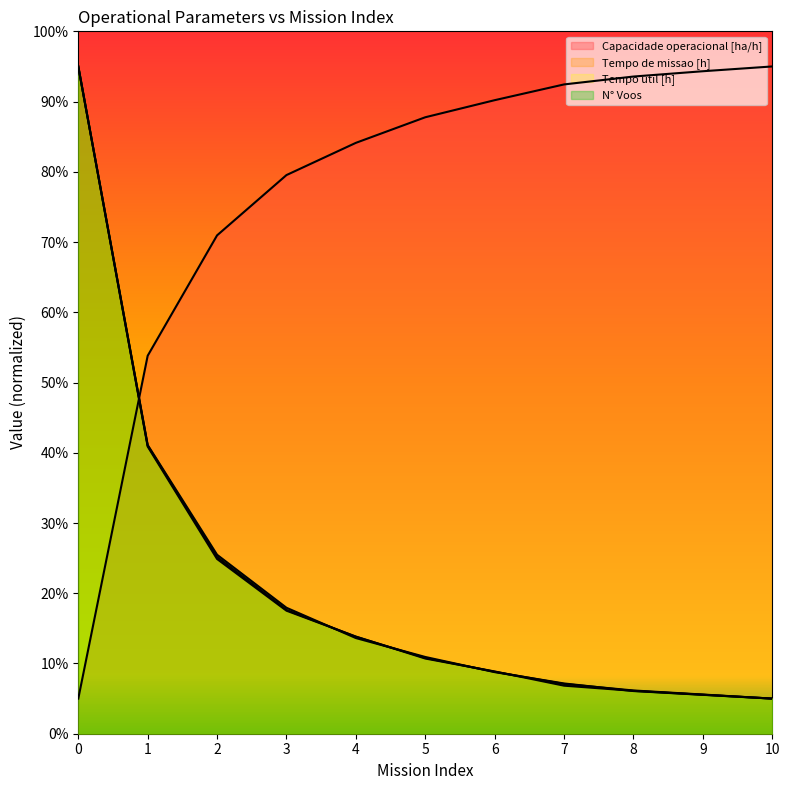

Where is Tempo util [h] nearest to the value 100?

1